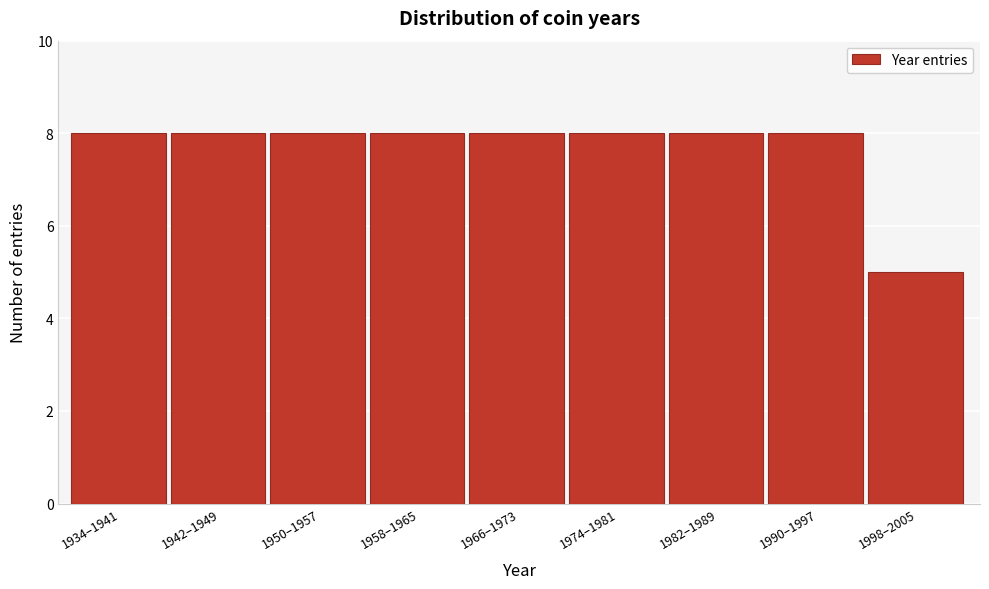

Reading left to right, transcribe all the data shown in this chart.

1934–1941=8	1942–1949=8	1950–1957=8	1958–1965=8	1966–1973=8	1974–1981=8	1982–1989=8	1990–1997=8	1998–2005=5